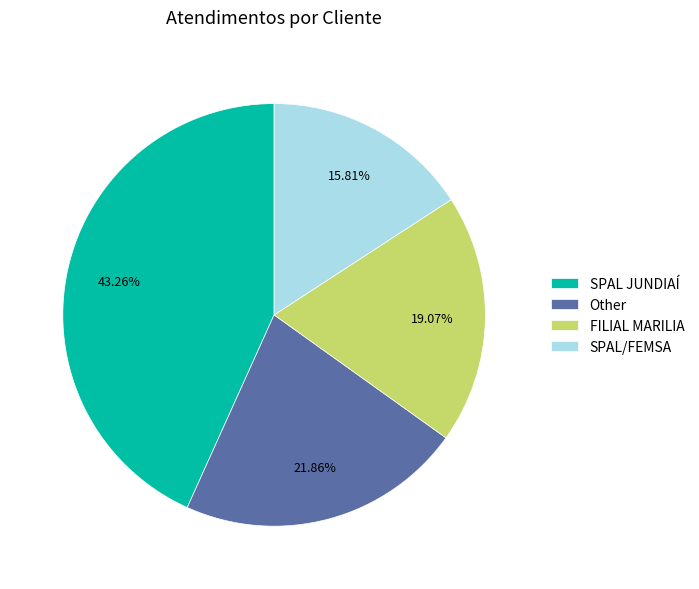

Does any single category account for the majority?

No